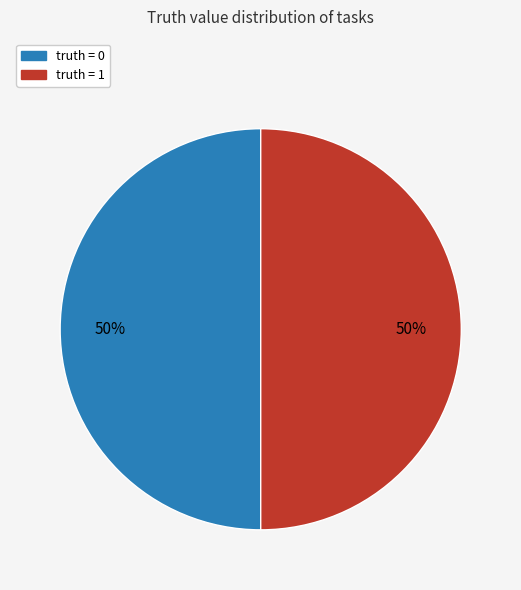

Count the number of slices in the pie.

2